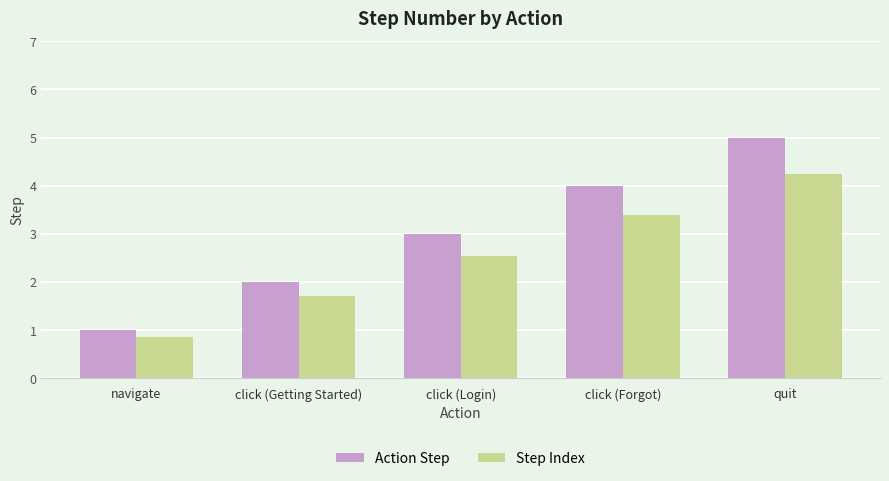

What is the value of the Action Step bar at the 2nd from the left?

2.0